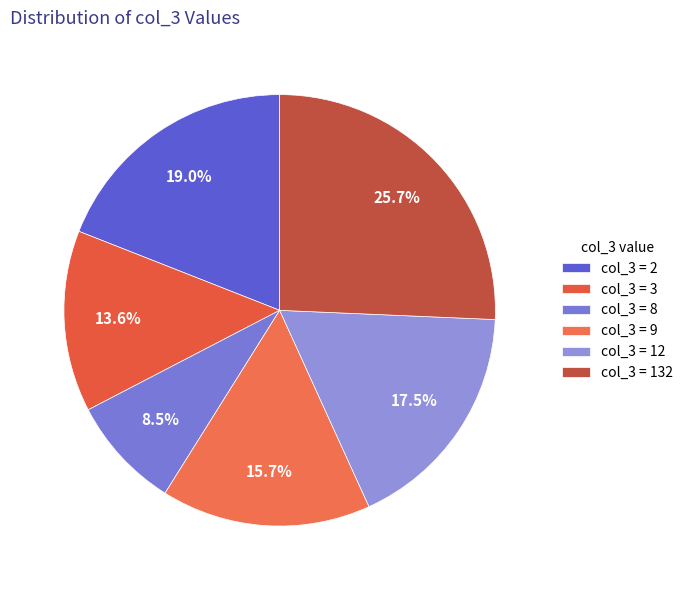

To the nearest percent, what is the difference between the largest and smallest slice percentages?

17%